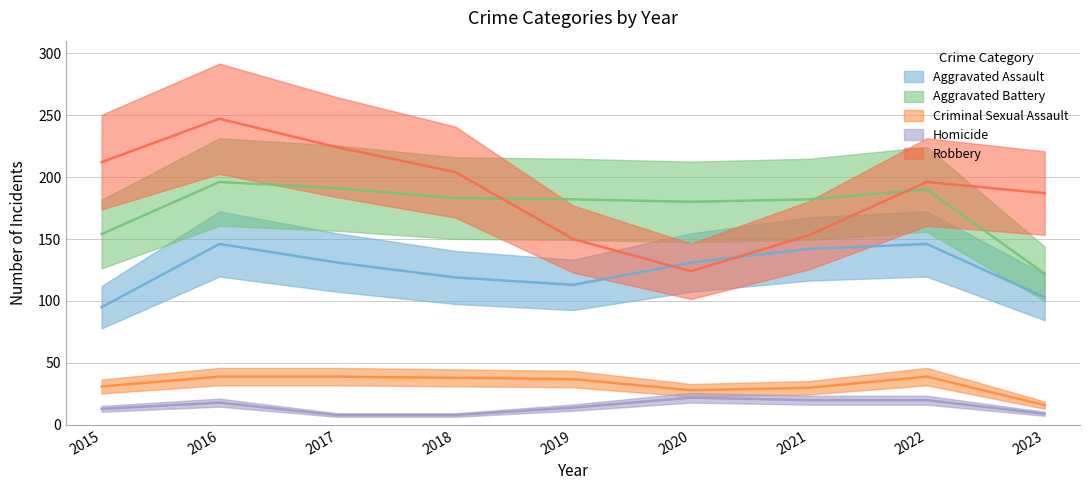

What is the value of the Robbery point at the 7th from the left?

153